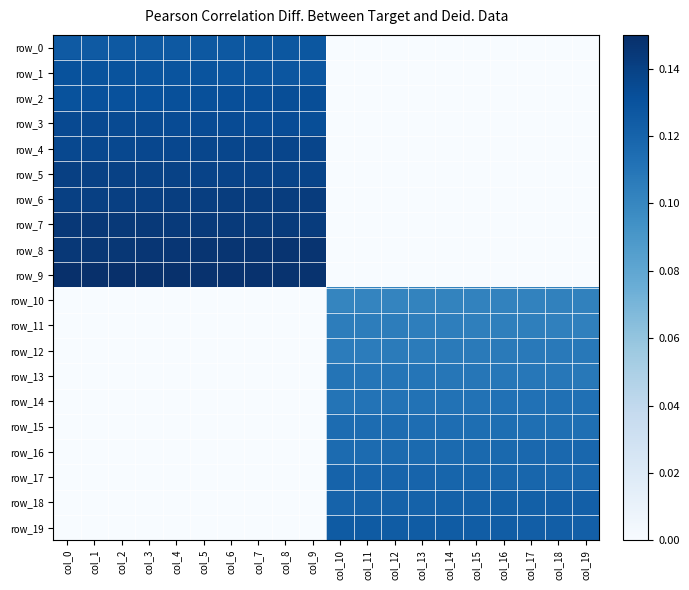

Which series has the largest range (max minus min)?

row_9